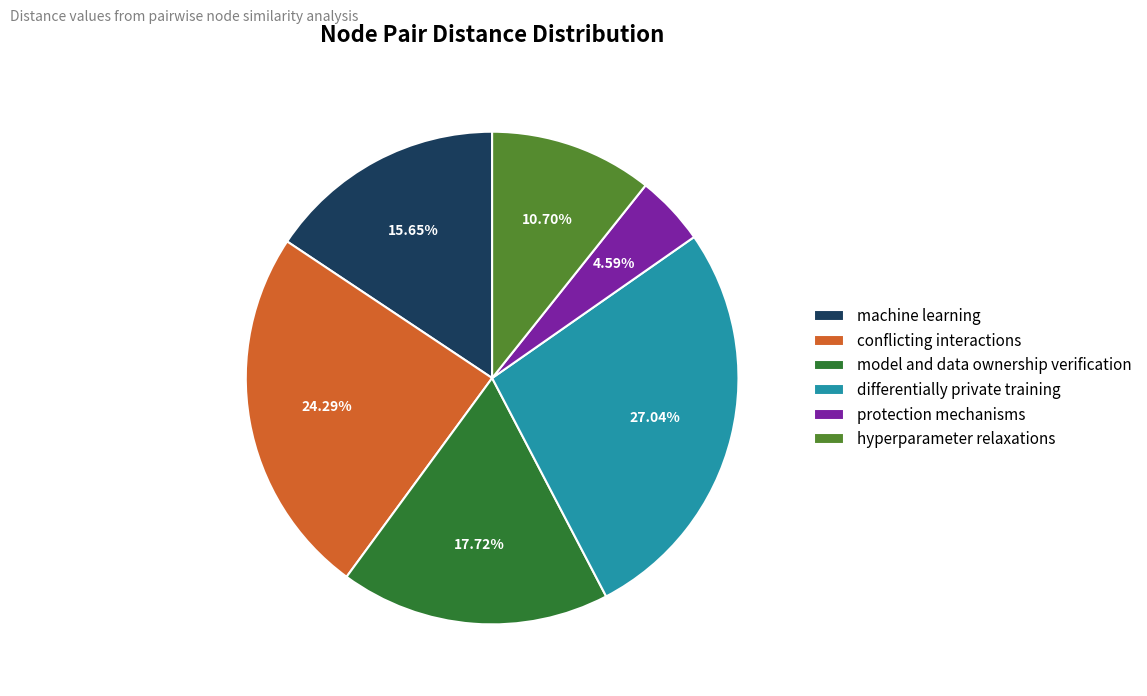

Approximately how many times larger is the value at differentially private training compared to hyperparameter relaxations?

2.5